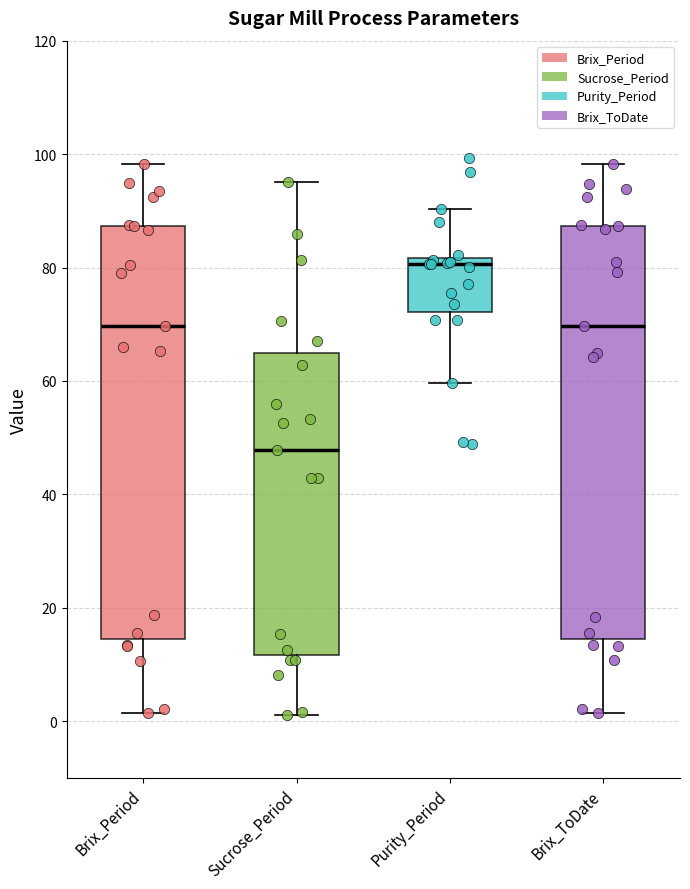

Where does the upper whisker of the box for Sucrose_Period end on the y-axis? The values are not printed on the chart, so give them approximately, as read against the axis.

96